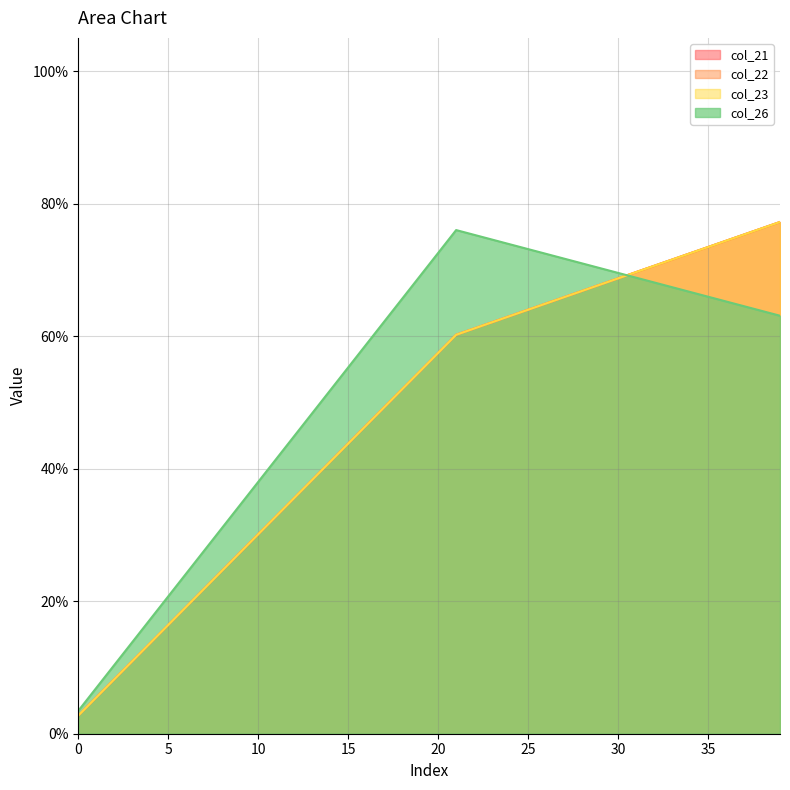

What is the value of the col_22 point at the 38th from the left?

0.8